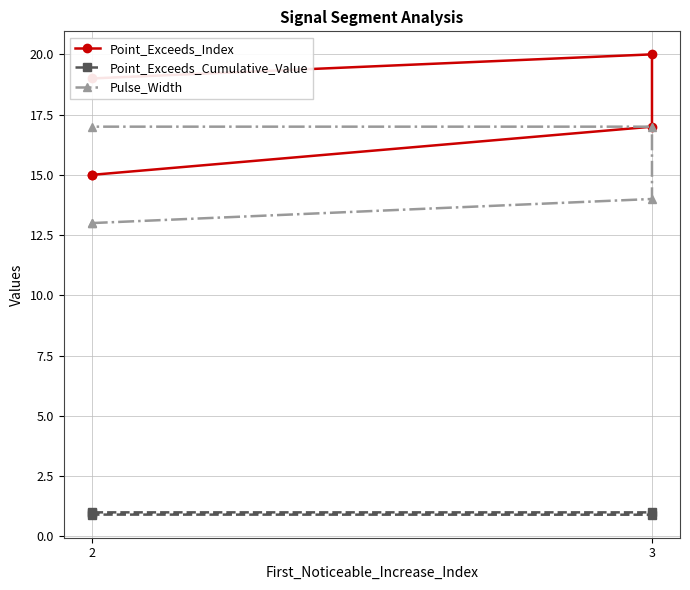

What is the difference between the second highest and second lowest values in the Point_Exceeds_Index series?

4.0